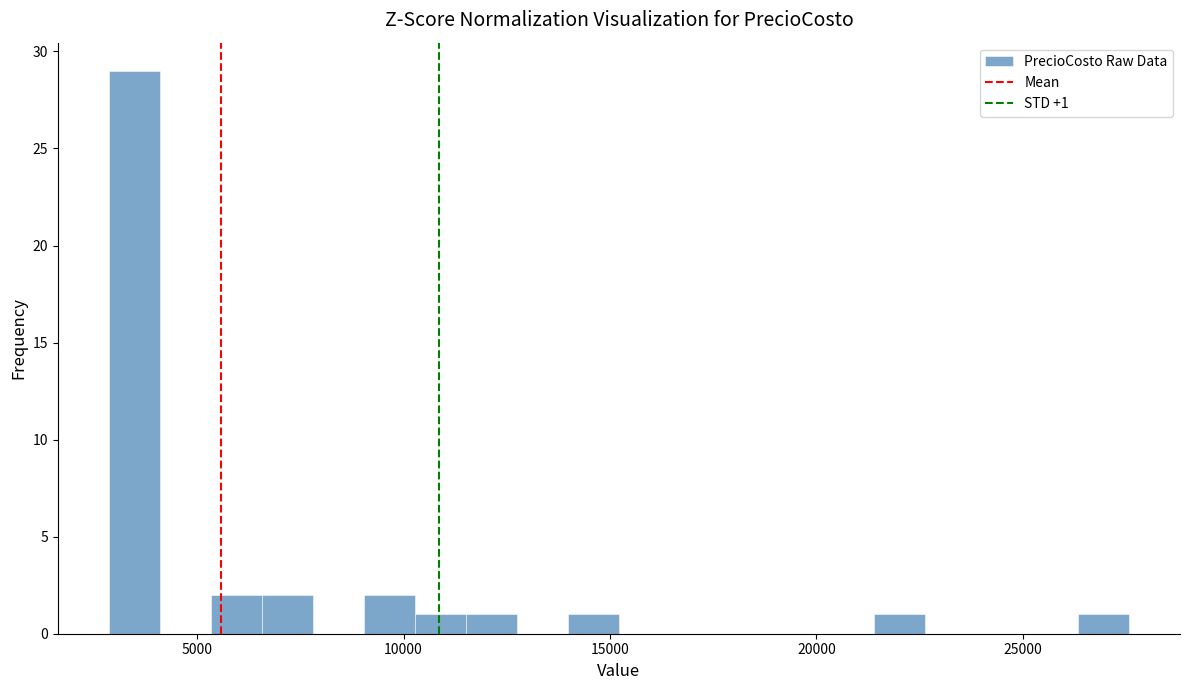

Around what value on the x-axis is the tallest bar? Give the approximate position of its centre, as read against the axis.

3500